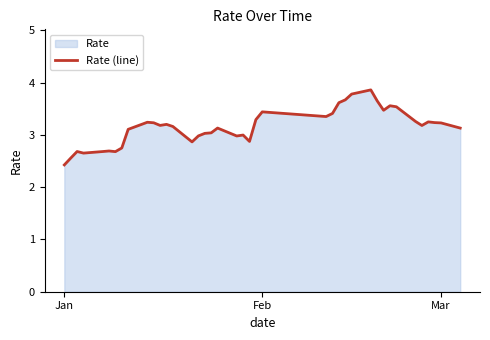

What is the average value?

3.2